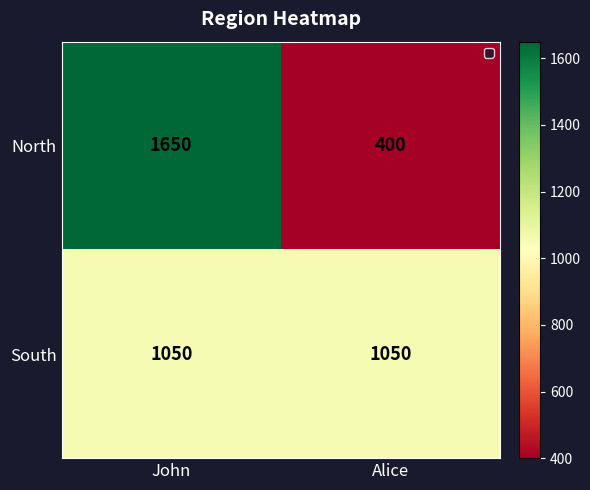

The South series shows 1050 at Alice. True or false?

True